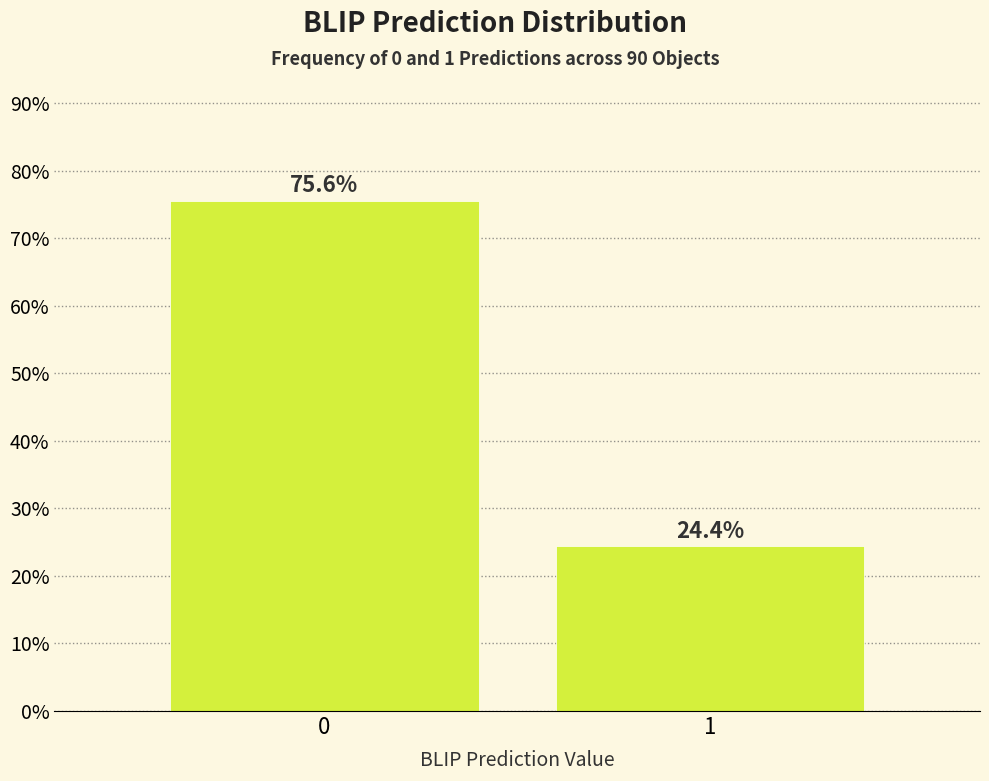

Reading left to right, extract all data points from this chart.

0=75.6	1=24.4